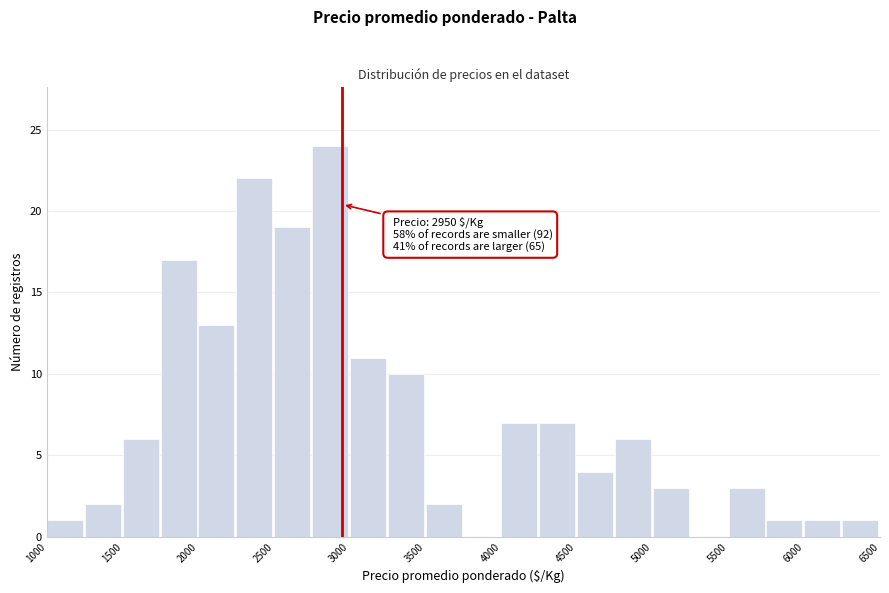

Over which range of the x-axis is the bar tallest?

2750 to 3000